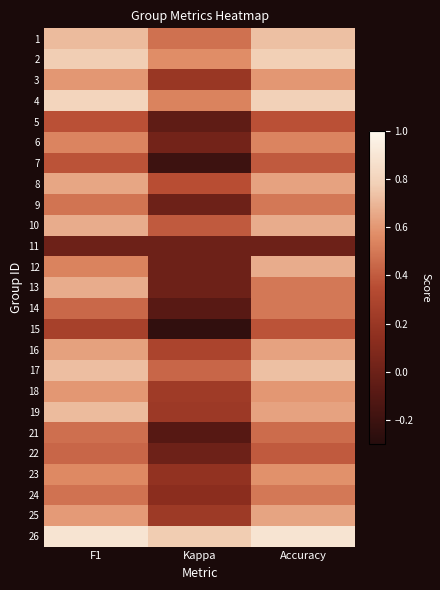

Between F1 and Accuracy, which is larger?

Accuracy